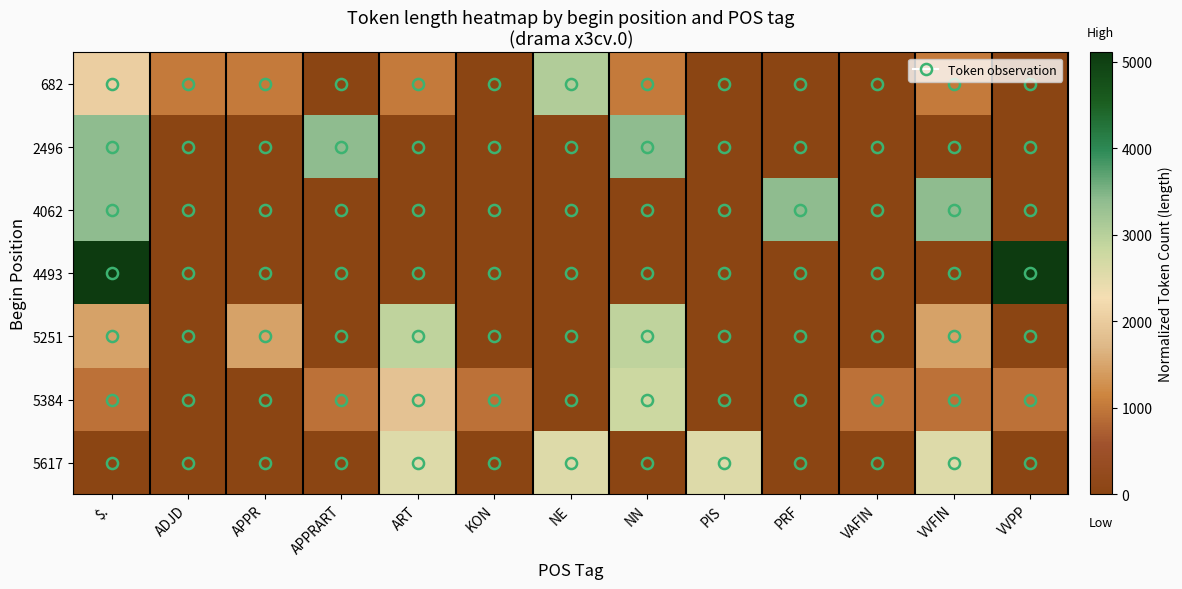

Reading left to right, what are all the values shown in this chart?

682: $.=2043.8	ADJD=1021.9	APPR=1021.9	APPRART=0.0	ART=1021.9	KON=0.0	NE=3065.7	NN=1021.9	PIS=0.0	PRF=0.0	VAFIN=0.0	VVFIN=1021.9	VVPP=0.0
2496: $.=3406.3	ADJD=0.0	APPR=0.0	APPRART=3406.3	ART=0.0	KON=0.0	NE=0.0	NN=3406.3	PIS=0.0	PRF=0.0	VAFIN=0.0	VVFIN=0.0	VVPP=0.0
4062: $.=3406.3	ADJD=0.0	APPR=0.0	APPRART=0.0	ART=0.0	KON=0.0	NE=0.0	NN=0.0	PIS=0.0	PRF=3406.3	VAFIN=0.0	VVFIN=3406.3	VVPP=0.0
4493: $.=5109.5	ADJD=0.0	APPR=0.0	APPRART=0.0	ART=0.0	KON=0.0	NE=0.0	NN=0.0	PIS=0.0	PRF=0.0	VAFIN=0.0	VVFIN=0.0	VVPP=5109.5
5251: $.=1459.9	ADJD=0.0	APPR=1459.9	APPRART=0.0	ART=2919.7	KON=0.0	NE=0.0	NN=2919.7	PIS=0.0	PRF=0.0	VAFIN=0.0	VVFIN=1459.9	VVPP=0.0
5384: $.=929.0	ADJD=0.0	APPR=0.0	APPRART=929.0	ART=1858.0	KON=929.0	NE=0.0	NN=2787.0	PIS=0.0	PRF=0.0	VAFIN=929.0	VVFIN=929.0	VVPP=929.0
5617: $.=0.0	ADJD=0.0	APPR=0.0	APPRART=0.0	ART=2554.8	KON=0.0	NE=2554.8	NN=0.0	PIS=2554.8	PRF=0.0	VAFIN=0.0	VVFIN=2554.8	VVPP=0.0